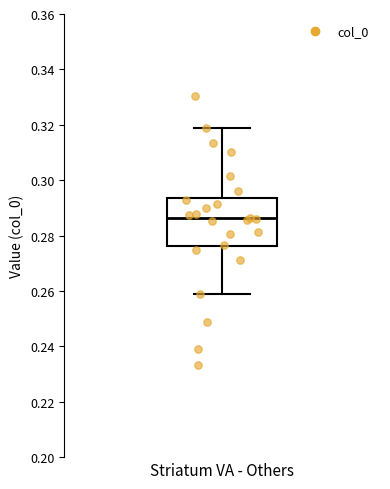

Read this box plot against the y-axis: the position of the median line, the range covered by the box, and the ends of both whiskers. The values are not printed on the chart, so give them approximately, as read against the axis.

median 0.286, box 0.276 to 0.294, whiskers 0.258 to 0.318